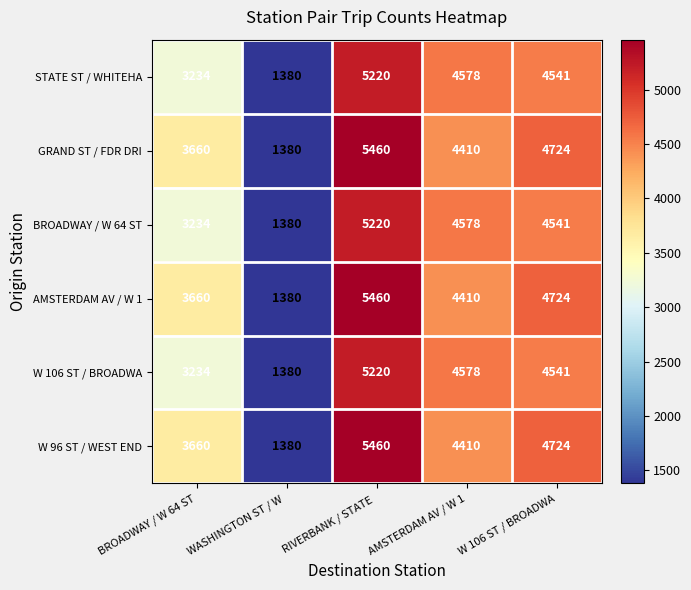

What is the sum of the BROADWAY / W 64 ST values at WASHINGTON ST / W  and BROADWAY / W 64 ST?

4614